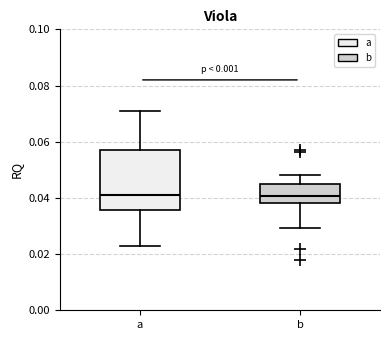

Reading left to right, transcribe this box plot: for each box, give where its median line is, the range the box spans, and where its two whiskers end, as read against the y-axis. The values are not printed on the chart, so give them approximately, as read against the axis.

a: median 0.042, box 0.036 to 0.056, whiskers 0.024 to 0.072
b: median 0.040, box 0.038 to 0.044, whiskers 0.030 to 0.048